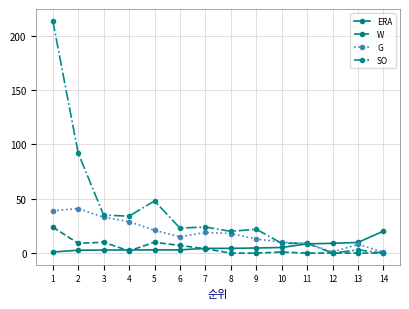

What is the average value of the G series?

18.4